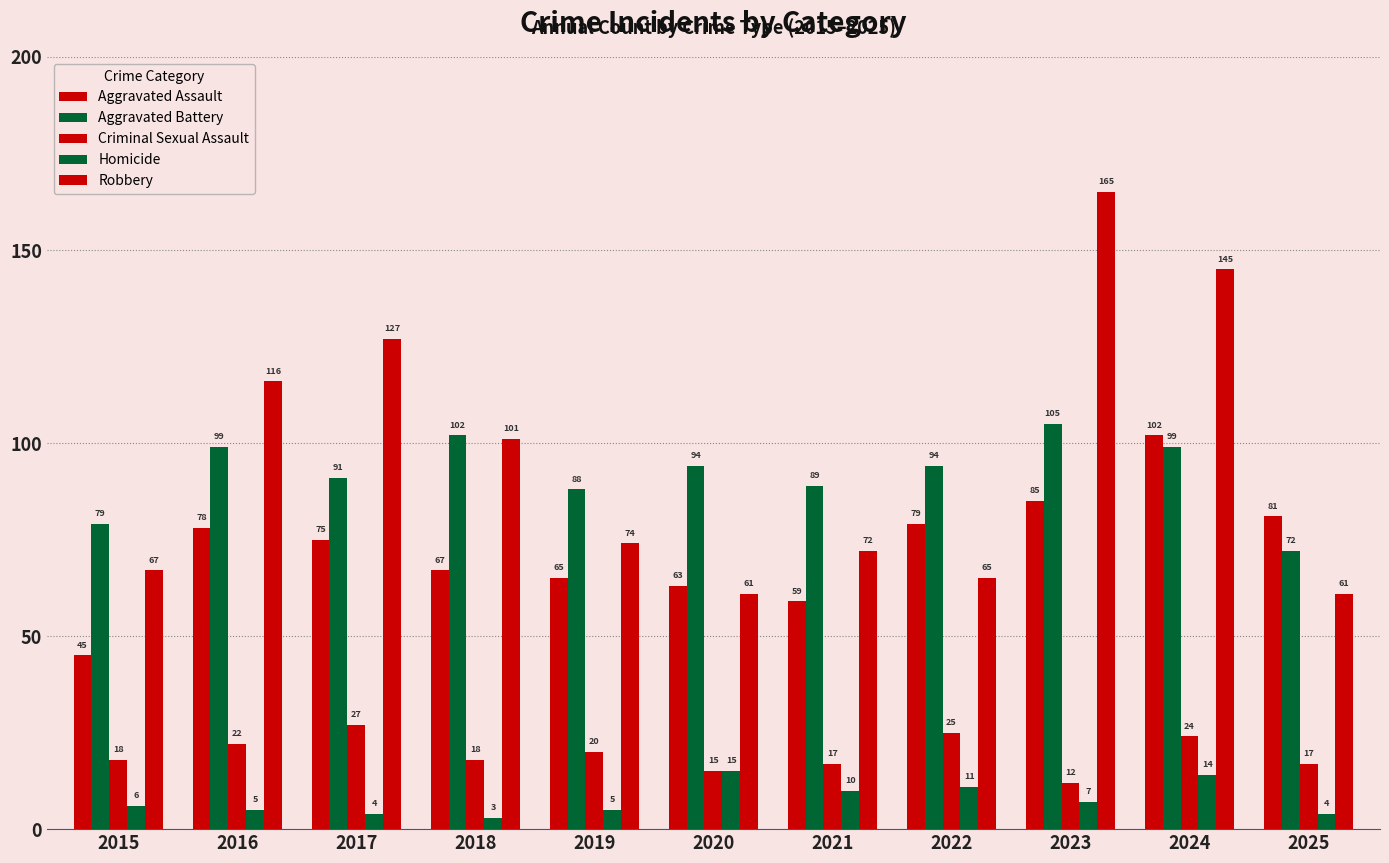

What is the difference between the highest and lowest values at 2022?

83